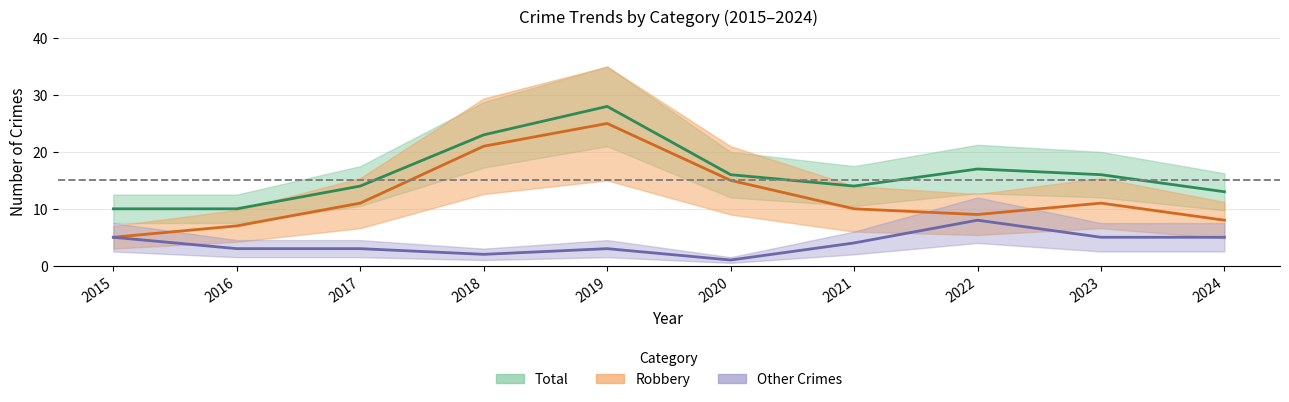

True or false: Robbery and Criminal Sexual Assault intersect in this chart.

False